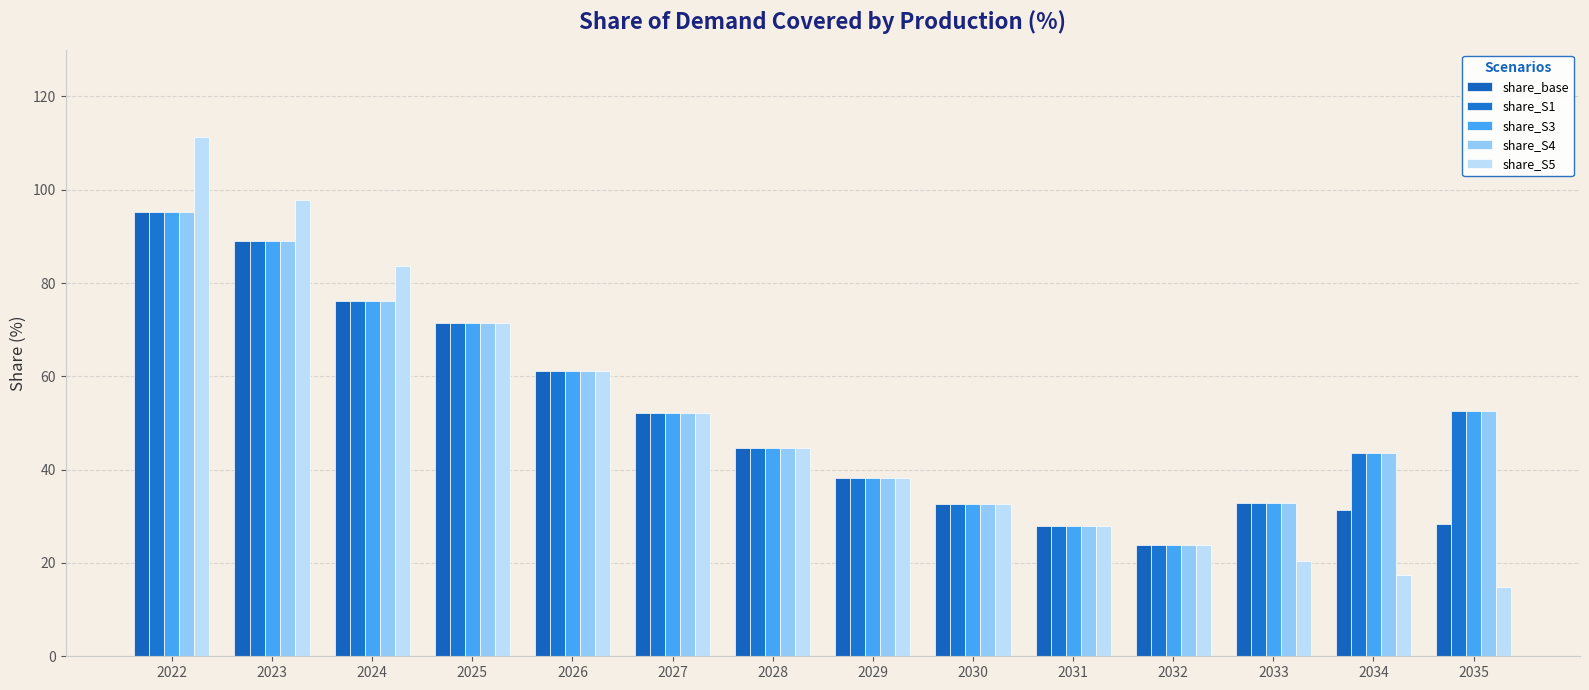

What are all the series names shown in the legend?

share_base, share_S1, share_S3, share_S4, share_S5